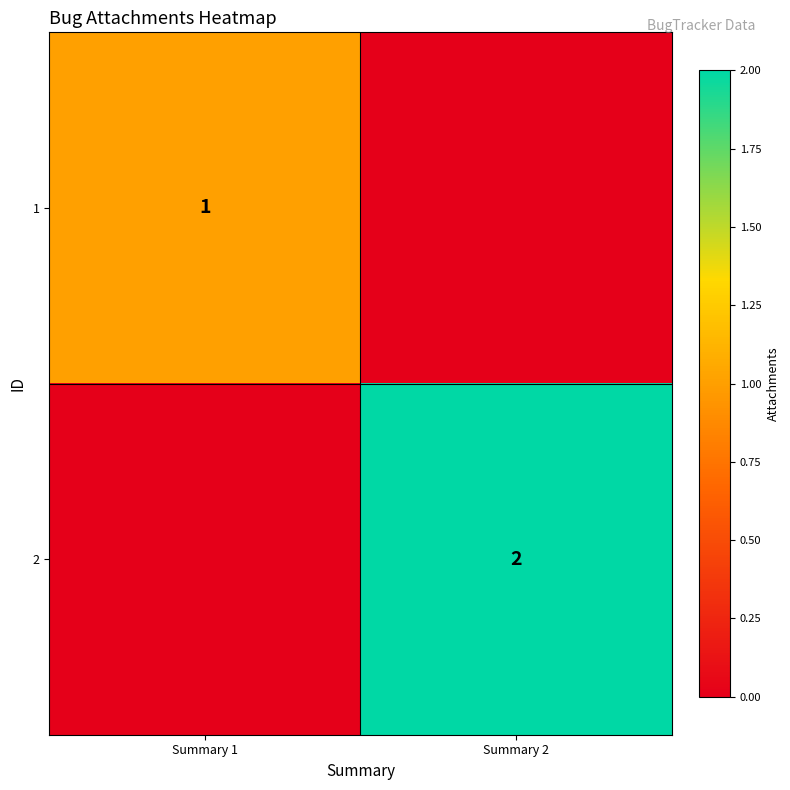

The value of 2 at Summary 2 is 3. True or false?

False